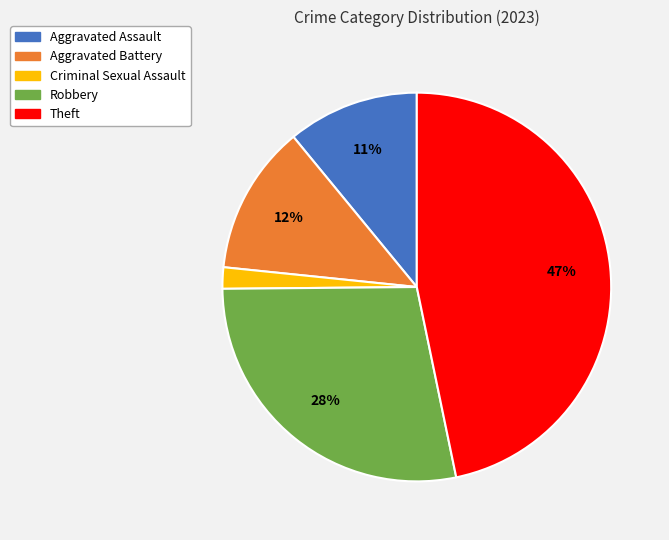

Which category has the smallest portion of the pie?

Criminal Sexual Assault